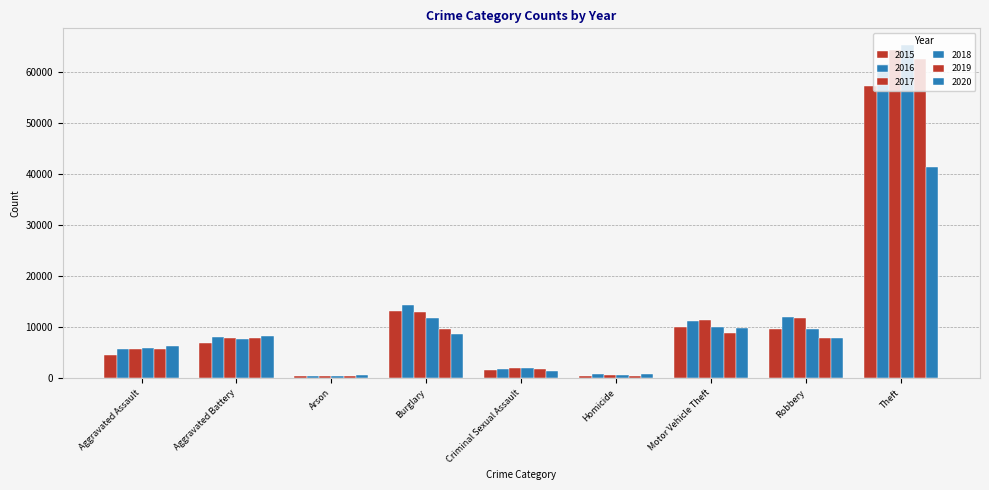

Is the value of 2017 at Arson greater than the value of 2016 at Motor Vehicle Theft?

No